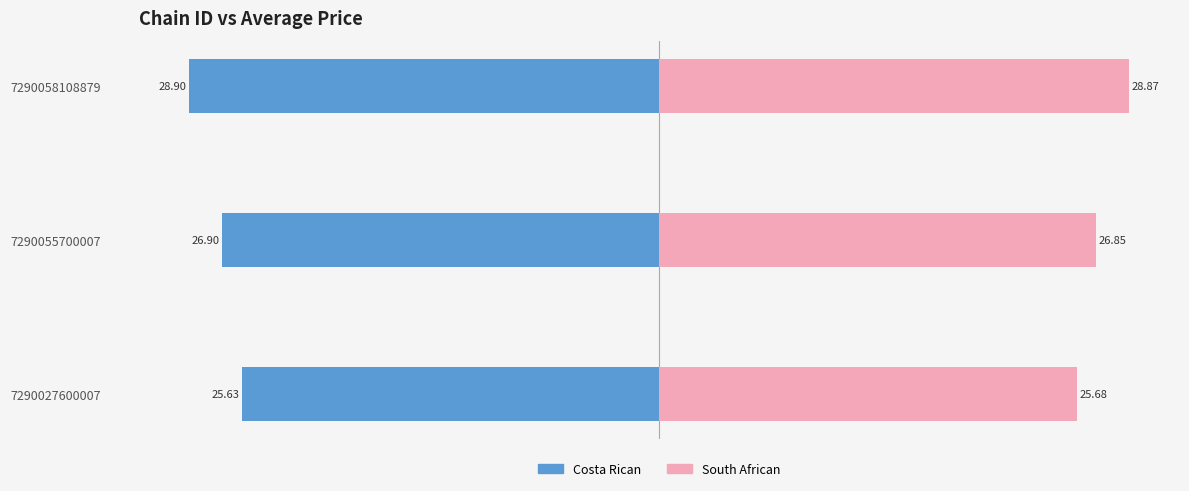

How many bars are there in each group?

2